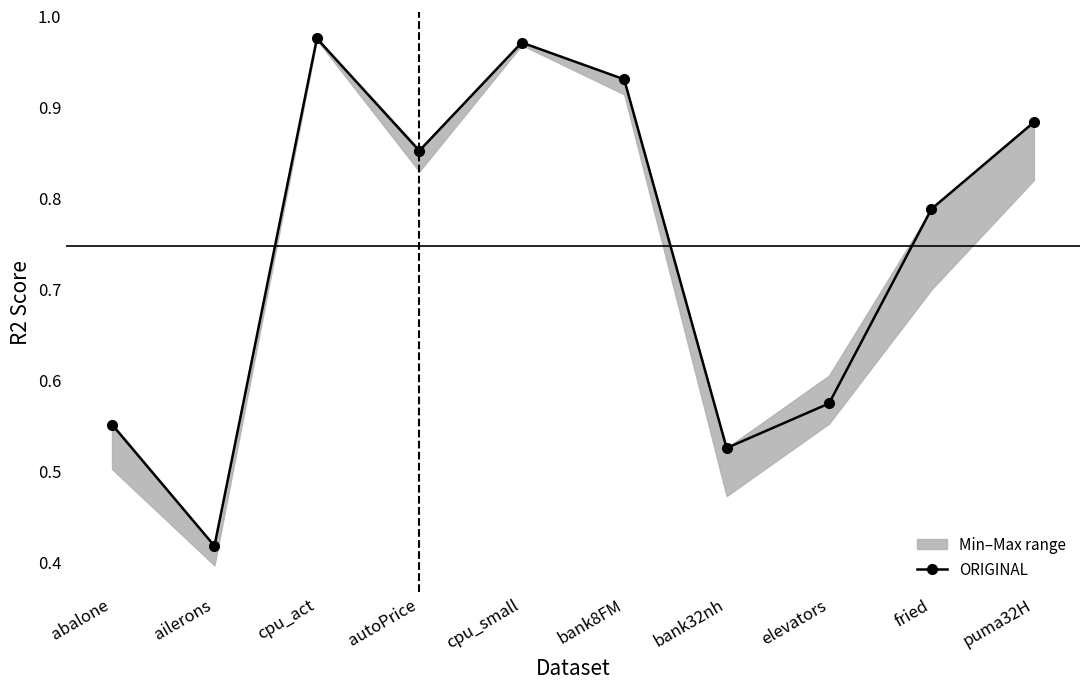

How many lines are shown in the chart?

1